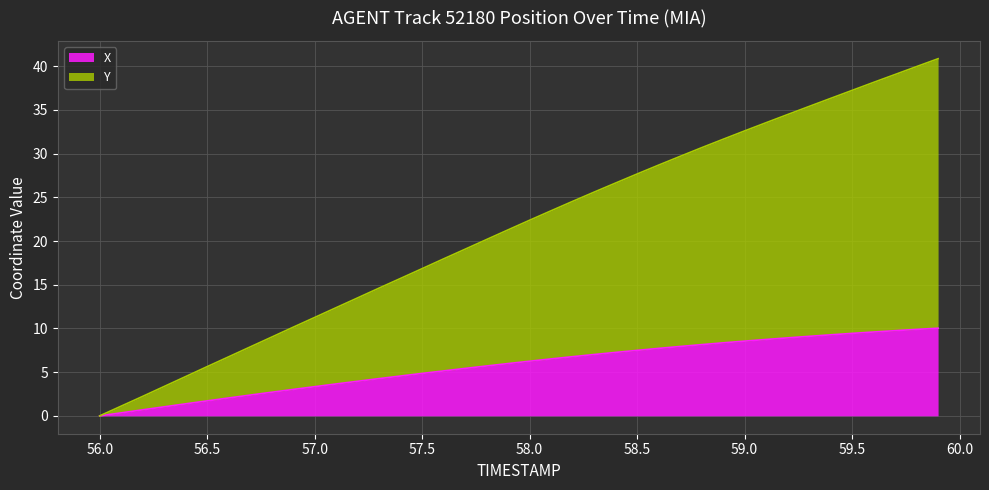

Which series has the largest total across all categories?

Y